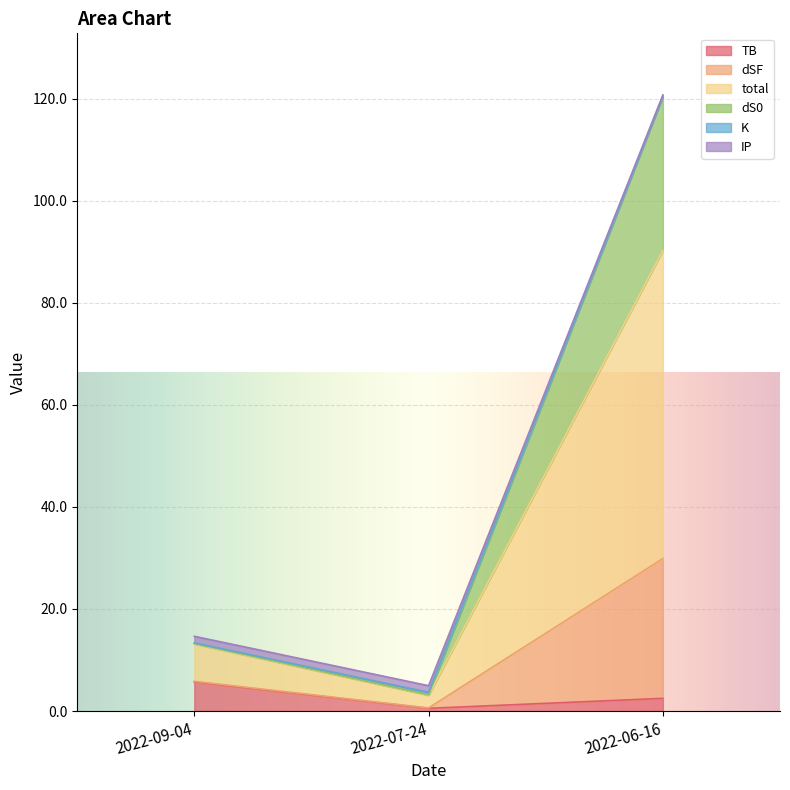

At which label does TB reach its peak?

2022-09-04